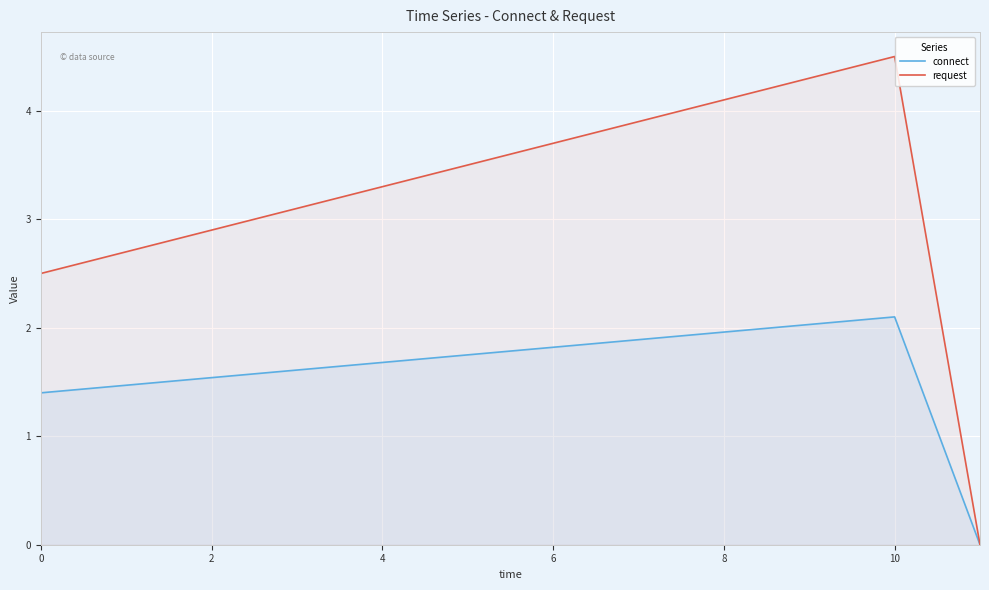

What is the difference between the request values at 10 and 0?

2.0